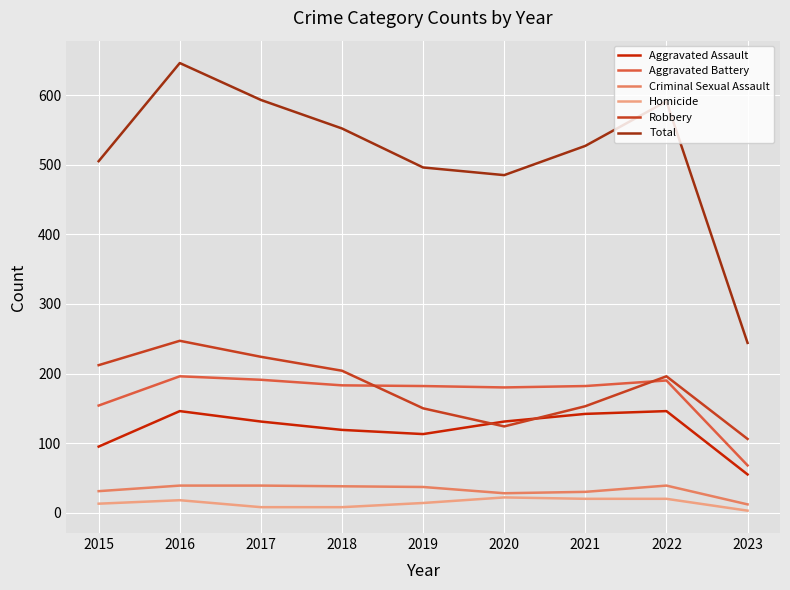

What is the maximum value shown in the chart?

646